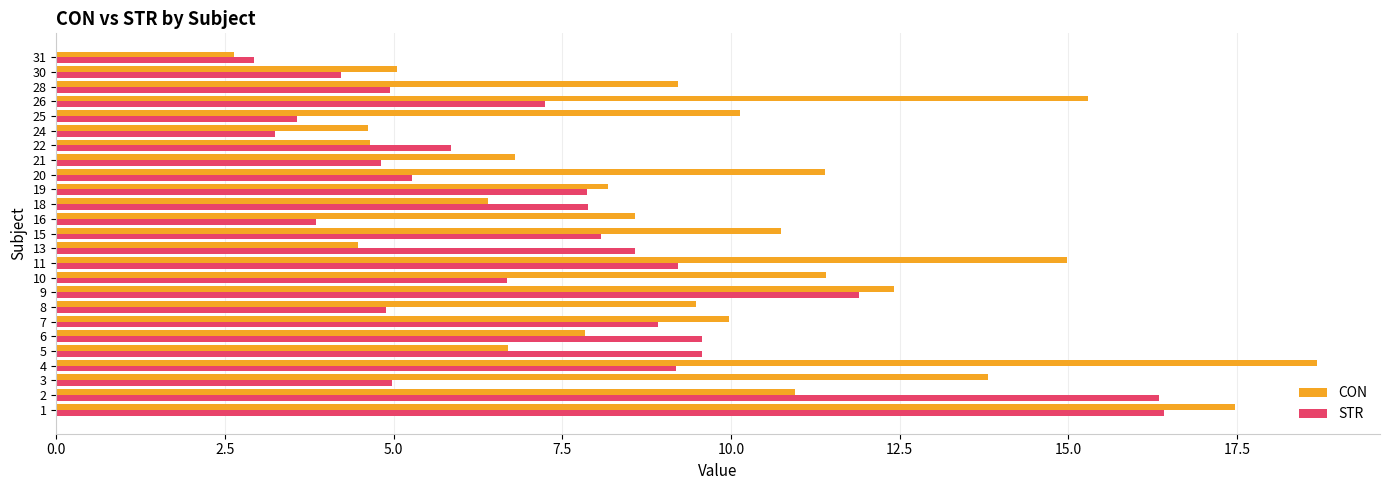

At which category does the chart reach its peak across all series?

4